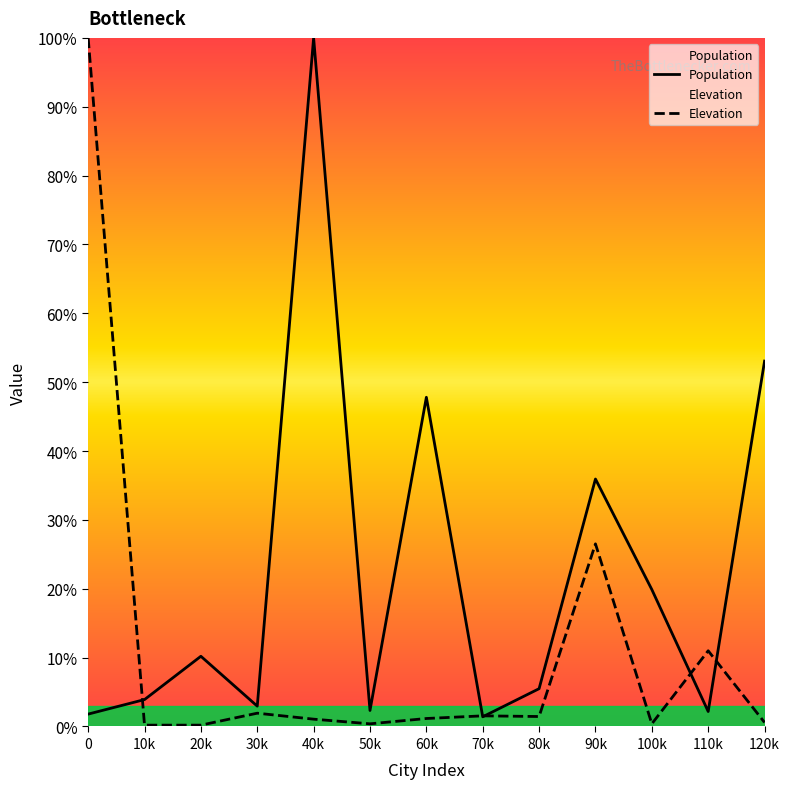

After their last crossing, which series has the higher values: Elevation or Population?

Population